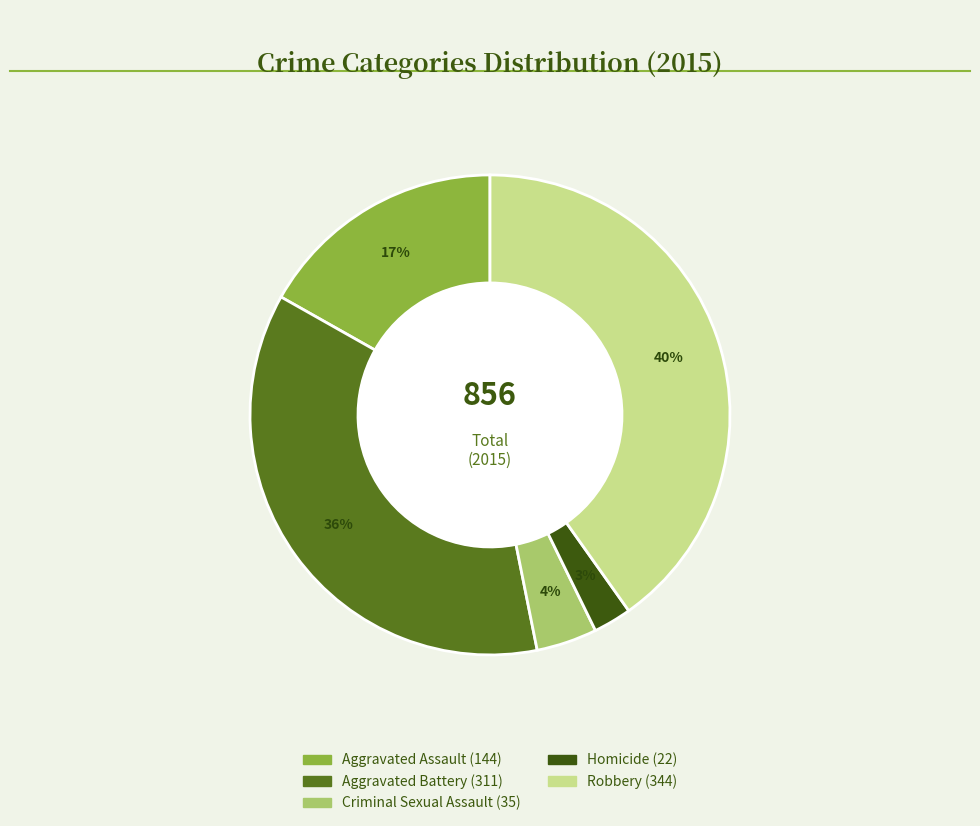

To the nearest percent, what is the difference between the Criminal Sexual Assault and Aggravated Battery slice percentages?

32%